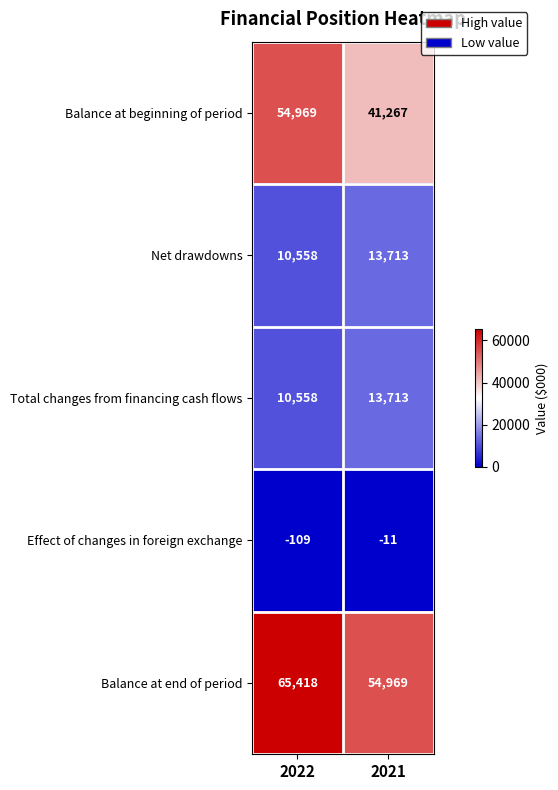

The Balance at end of period series shows 54969 at 2021. True or false?

True